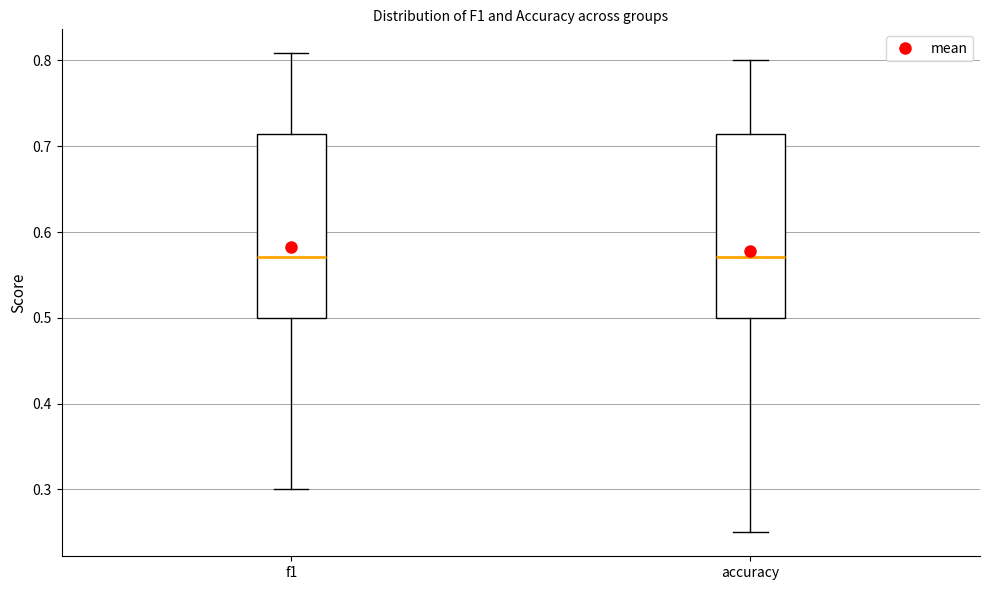

Where is the lower edge of the box for f1 on the y-axis? The values are not printed on the chart, so give them approximately, as read against the axis.

0.50